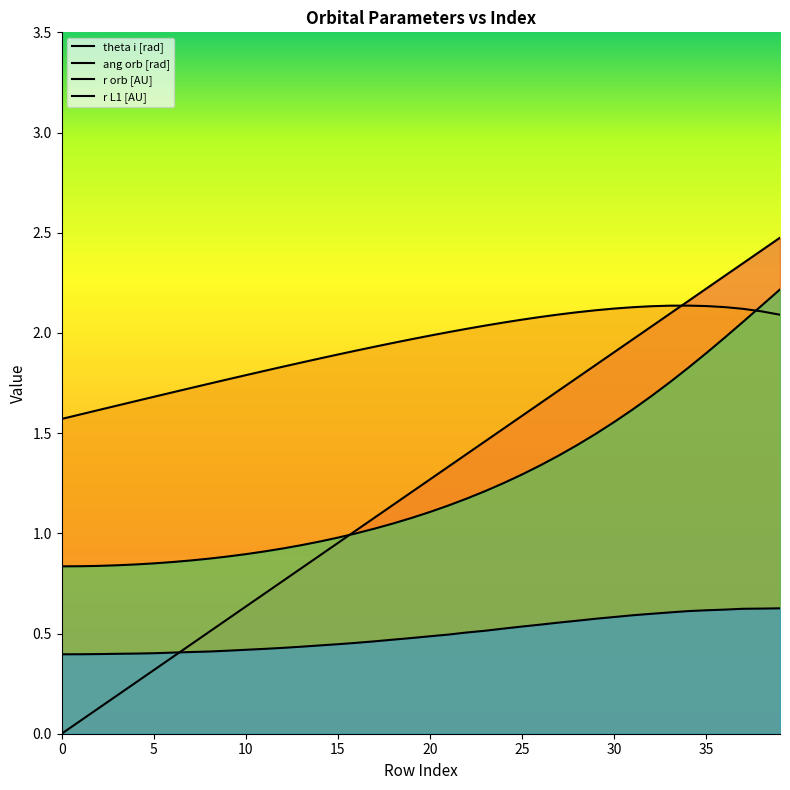

At which label is r orb [AU] closest to 1?

16